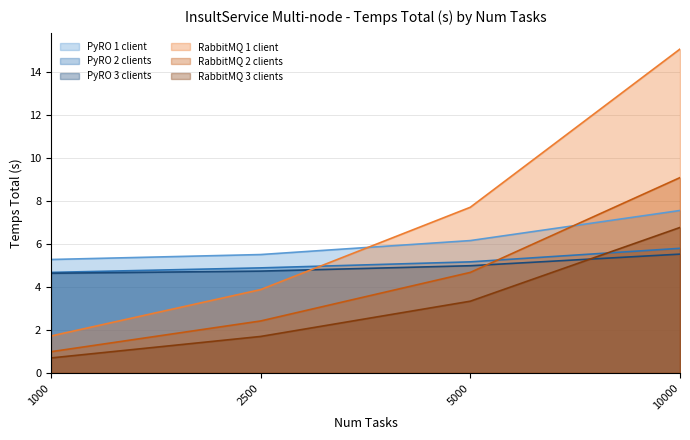

True or false: RabbitMQ 3 clients and PyRO 2 clients cross at least once.

True